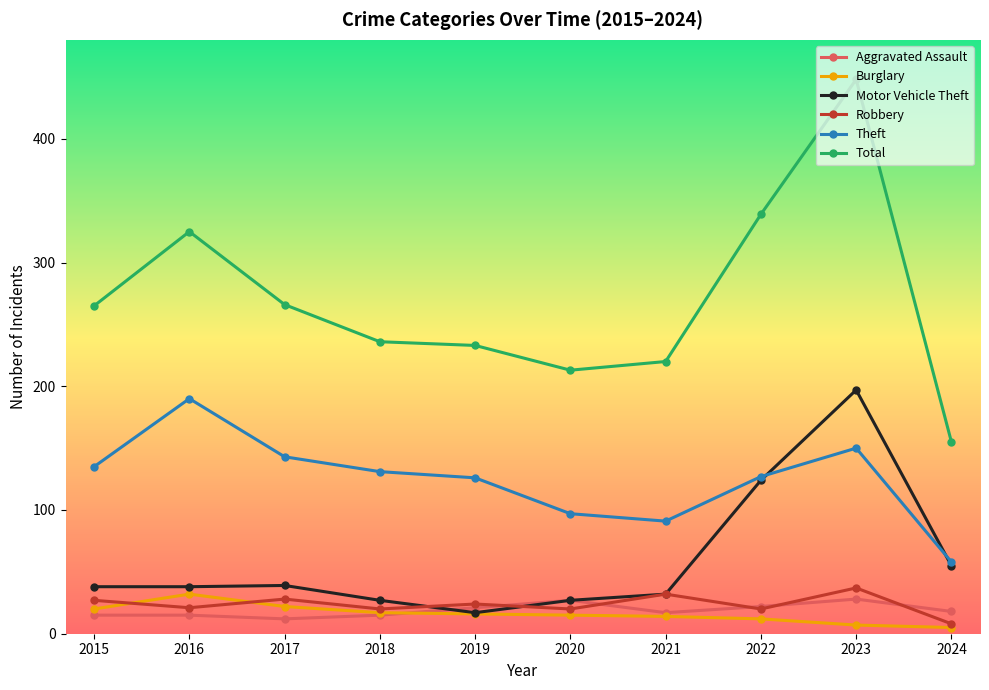

At which category is the sum across all series the highest?

2023